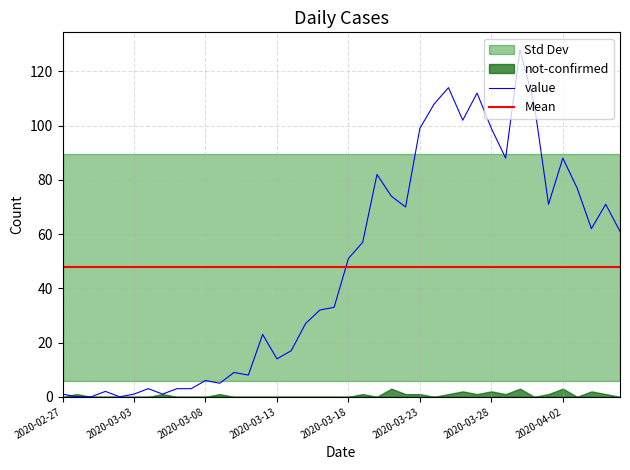

List the labels in order of value, largest first.

2020-03-30, 2020-03-25, 2020-03-27, 2020-03-24, 2020-03-31, 2020-03-26, 2020-03-23, 2020-03-28, 2020-03-29, 2020-04-02, 2020-03-20, 2020-04-03, 2020-03-21, 2020-04-01, 2020-04-05, 2020-03-22, 2020-04-04, 2020-04-06, 2020-03-19, 2020-03-18, 2020-03-17, 2020-03-16, 2020-03-15, 2020-03-12, 2020-03-14, 2020-03-13, 2020-03-10, 2020-03-11, 2020-03-08, 2020-03-09, 2020-03-04, 2020-03-06, 2020-03-07, 2020-03-01, 2020-02-27, 2020-03-03, 2020-03-05, 2020-02-28, 2020-02-29, 2020-03-02